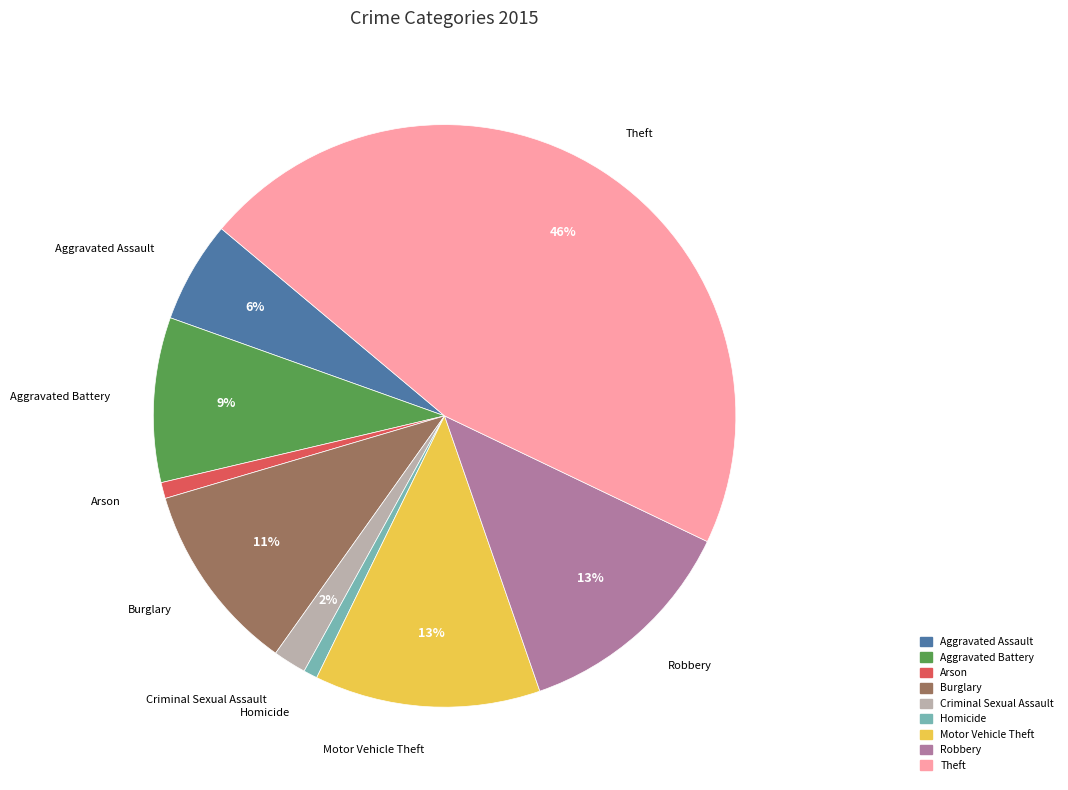

Do Aggravated Battery and Theft together represent more than half of the pie?

Yes